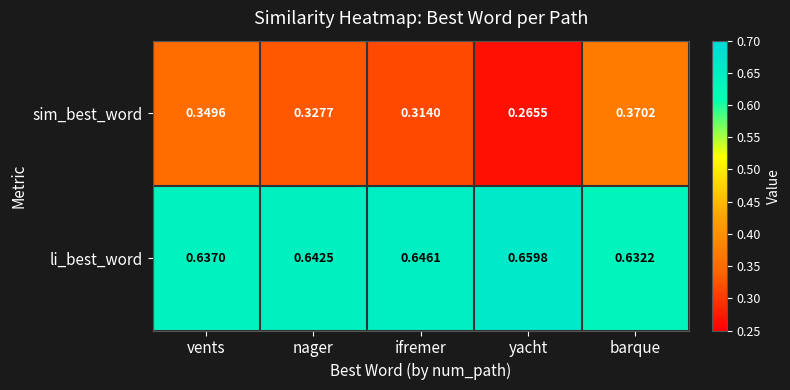

Is the value of sim_best_word at vents greater than the value of li_best_word at ifremer?

No